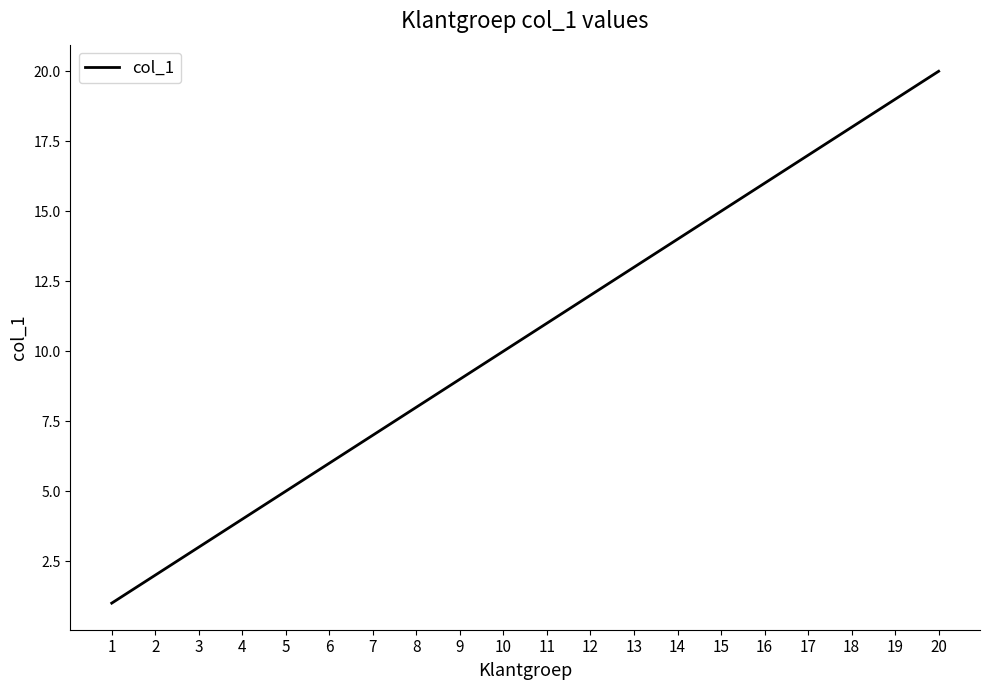

What is the difference between the second highest and second lowest values?

17